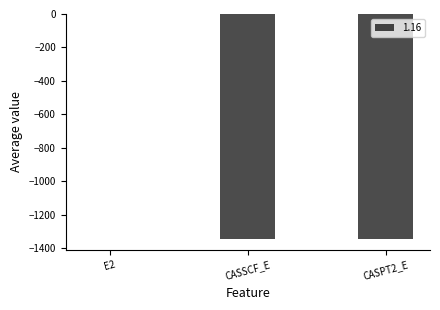

Which category has the highest value across all series?

E2